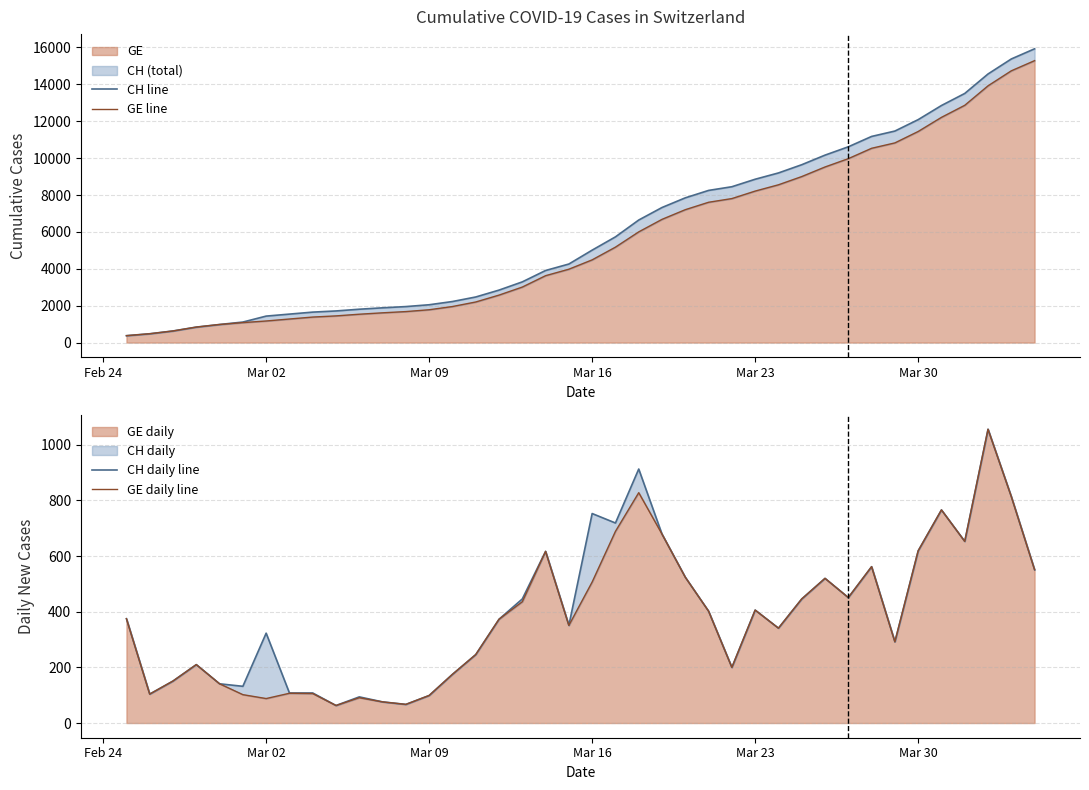

What is the highest value of the GE daily series?

1056